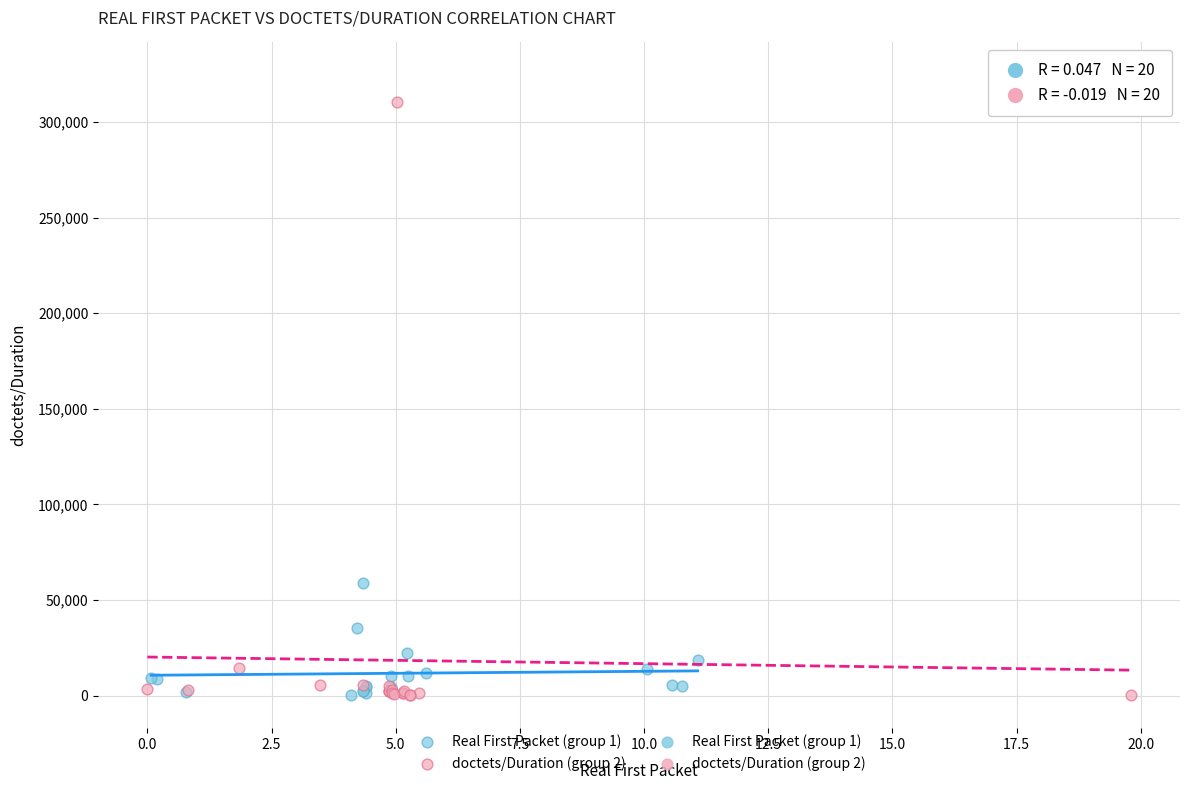

Which series contains the highest Y value?

doctets/Duration (group 2)